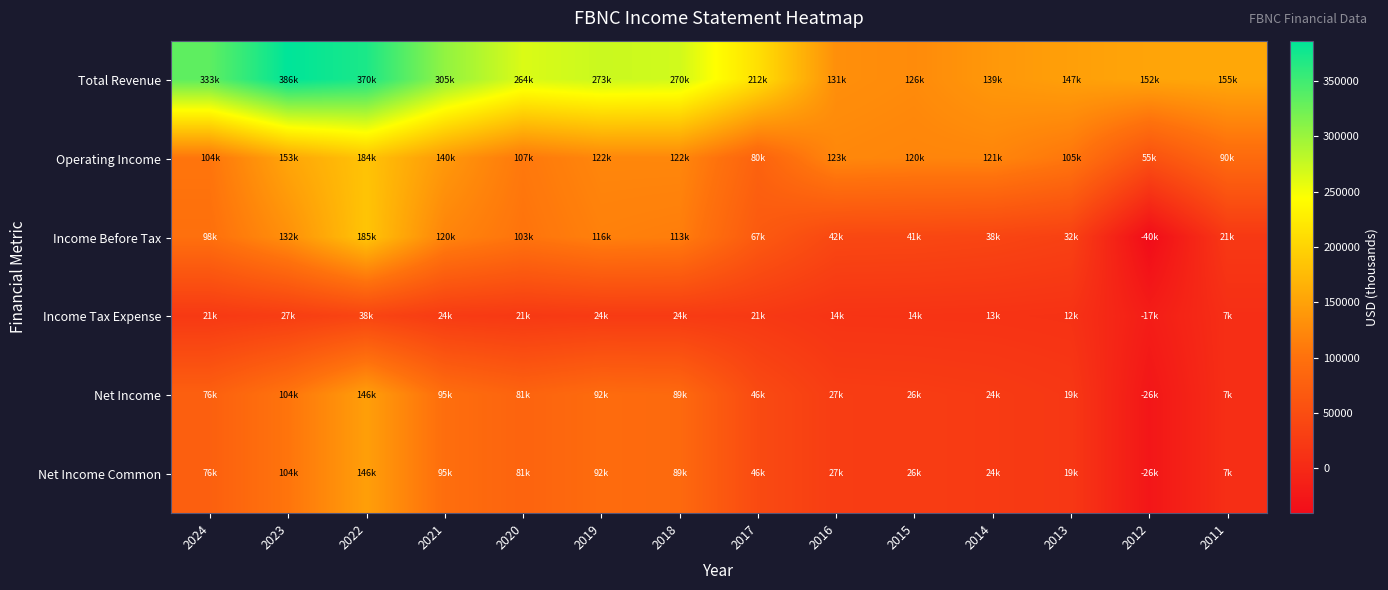

What is the spread (max minus min) of values at 2016?

116400